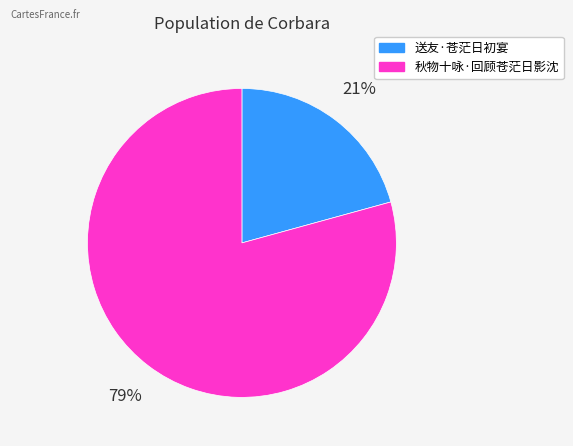

Is 秋物十咏·回顾苍茫日影沈 the majority of the pie?

Yes